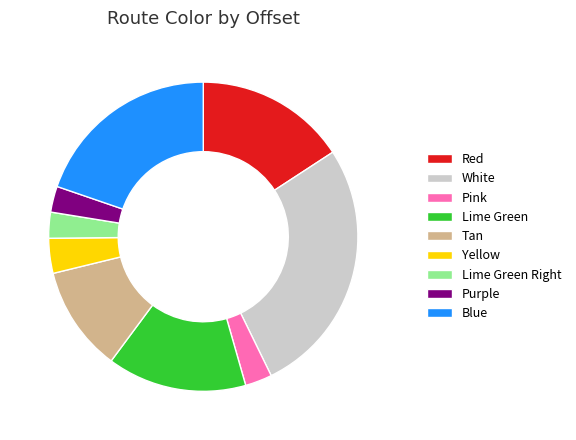

Which category has the biggest portion of the pie?

White